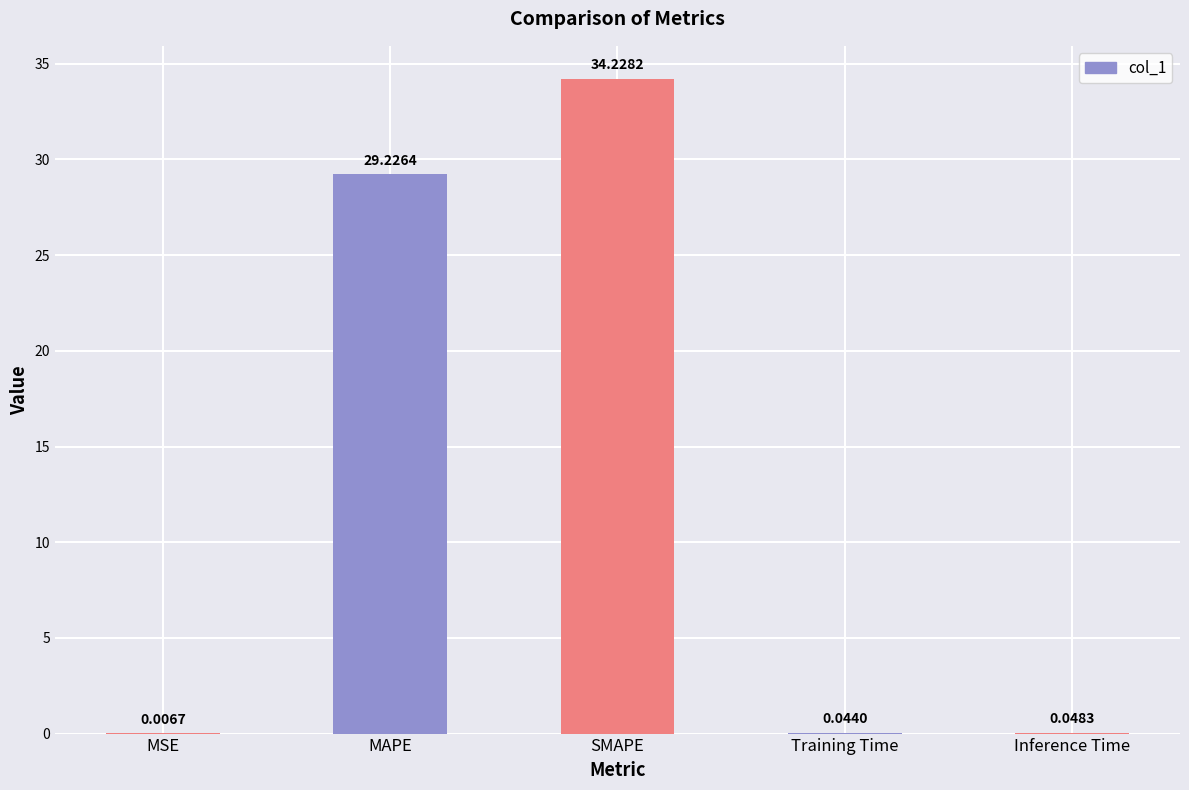

Which label corresponds to the largest value in the chart?

SMAPE